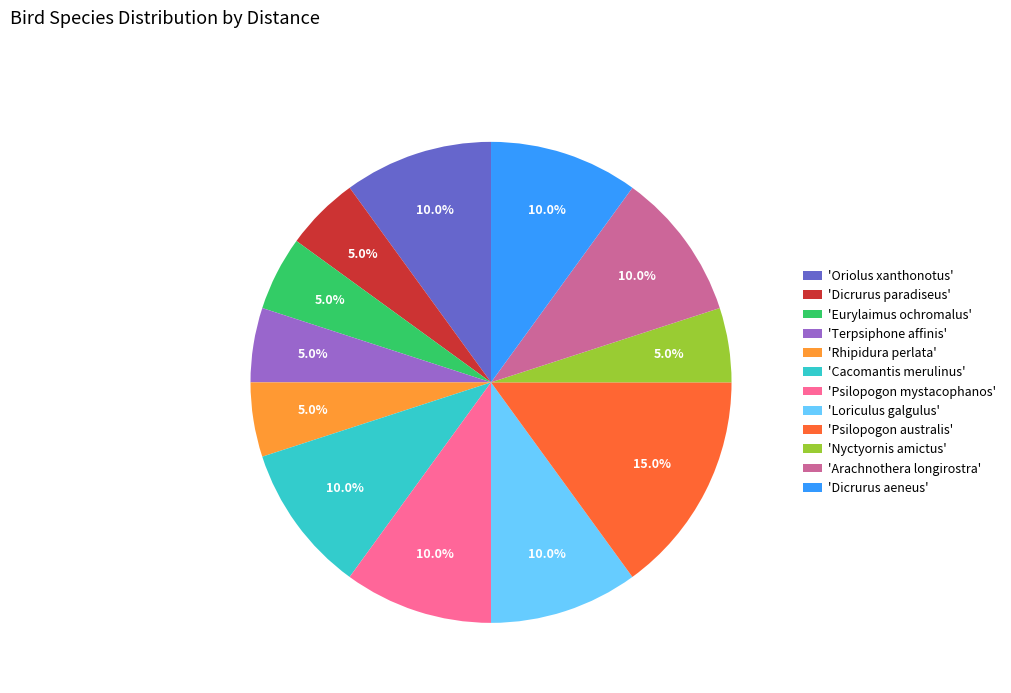

Approximately how many times larger is the value at 'Dicrurus paradiseus' compared to 'Oriolus xanthonotus'?

0.5